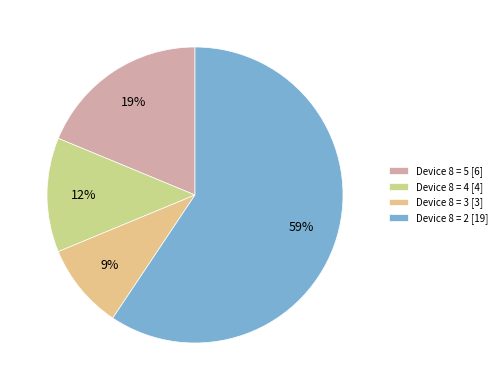

Count the number of slices in the pie.

4